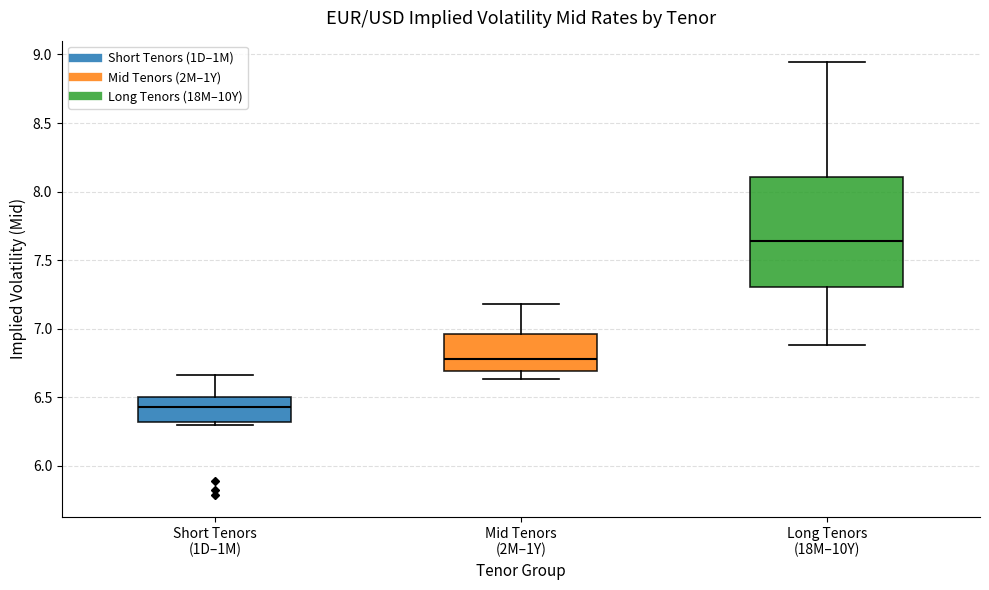

Which box is the tallest, from its lower edge to its upper edge?

Long Tenors (18M–10Y)